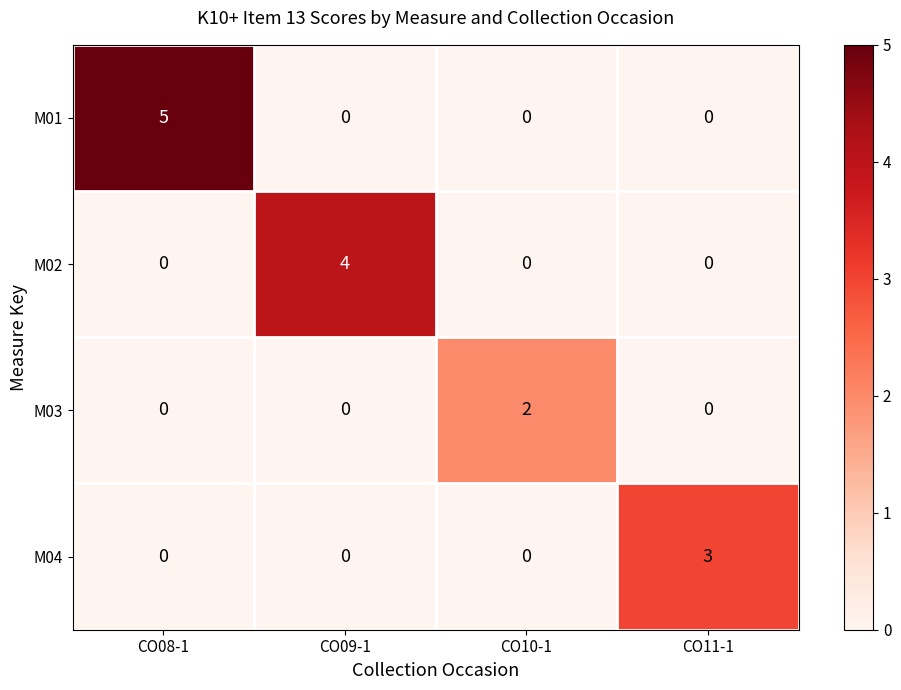

At how many categories does at least one series exceed 0?

4